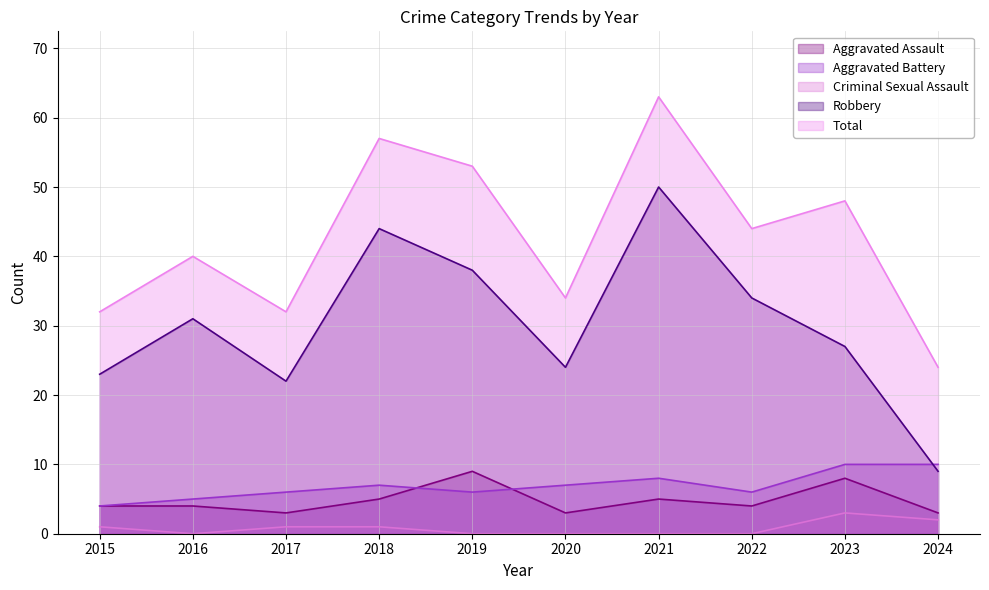

Rank the series by their maximum value, from highest to lowest.

Total, Robbery, Aggravated Battery, Aggravated Assault, Criminal Sexual Assault